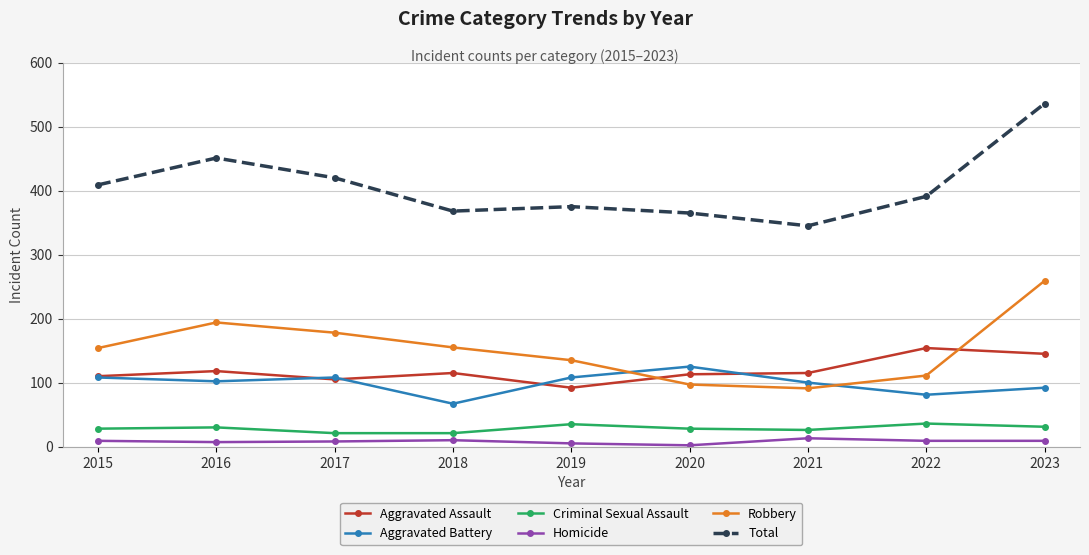

The value of Aggravated Battery at 2019 is 54. True or false?

False